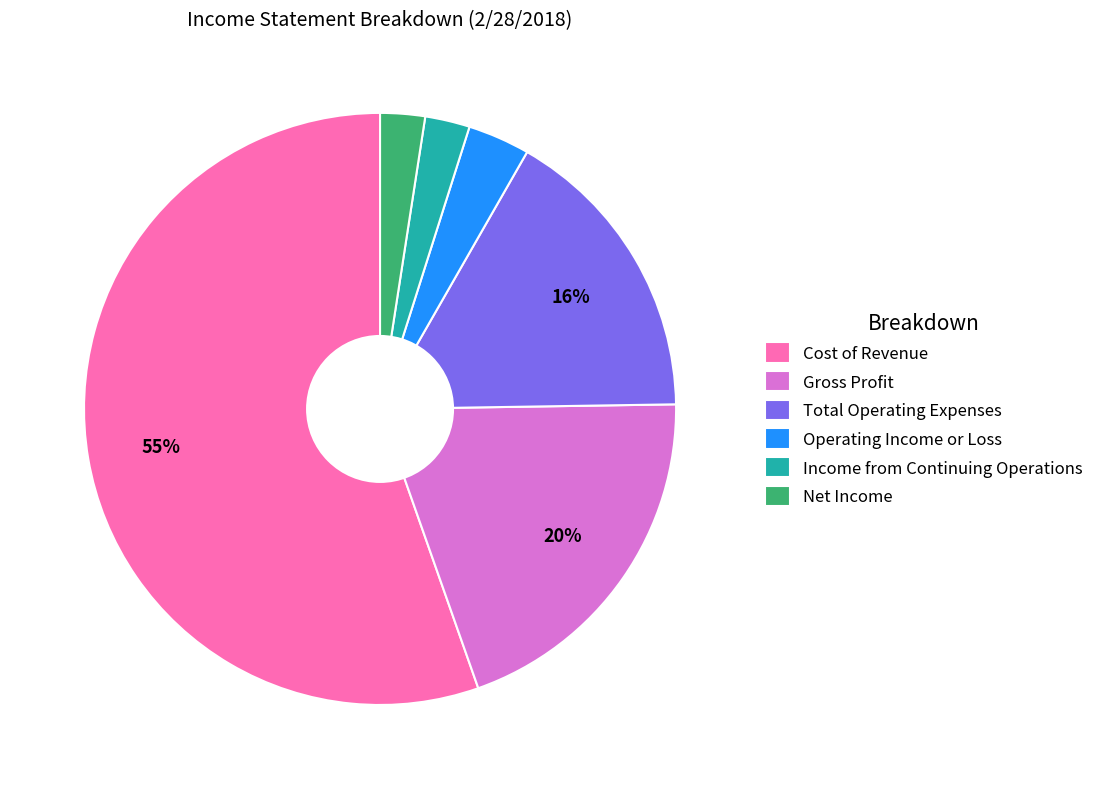

True or false: Income from Continuing Operations accounts for 2% of the total.

True